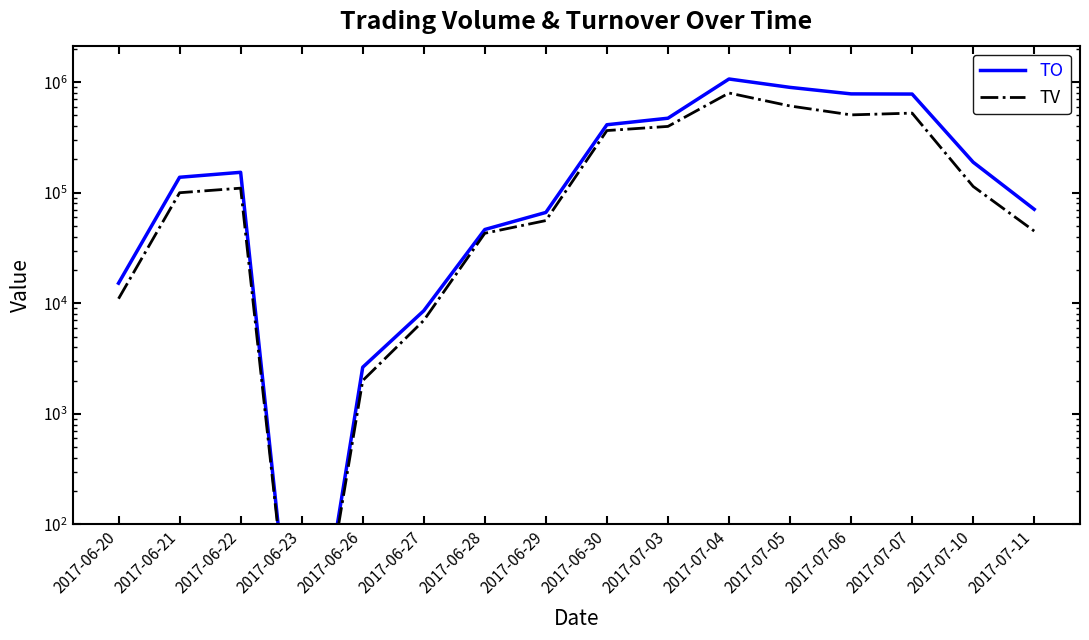

What is the greatest value displayed?

1068460